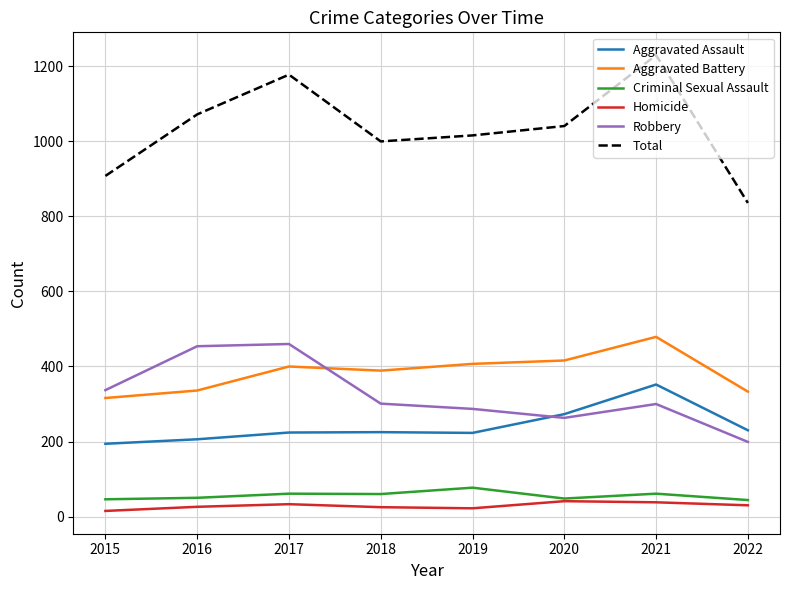

What is the difference between the second highest and second lowest values in the Criminal Sexual Assault series?

15